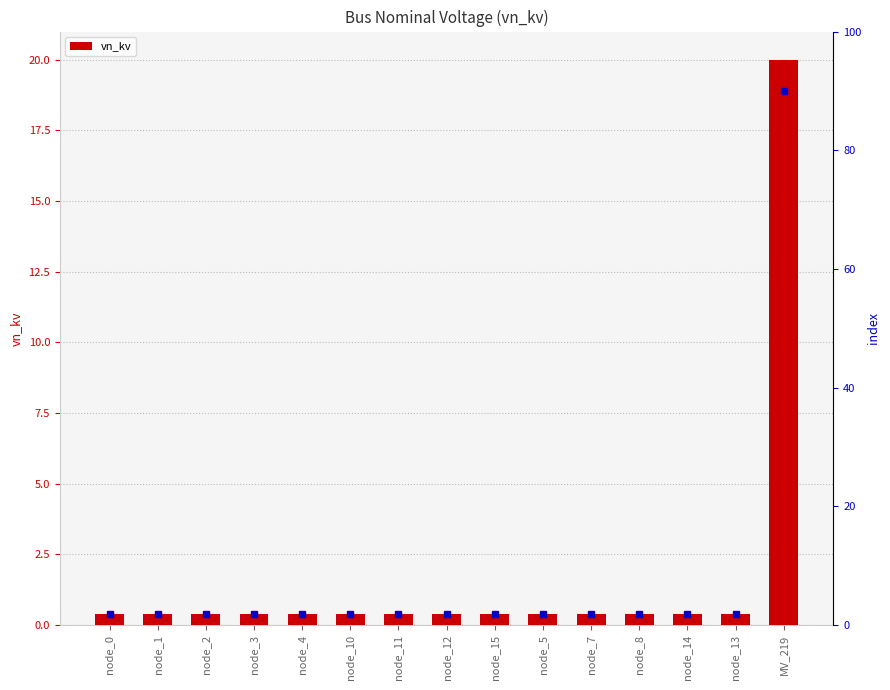

Reading right to left, list all the values displayed in this chart.

20.0	0.4	0.4	0.4	0.4	0.4	0.4	0.4	0.4	0.4	0.4	0.4	0.4	0.4	0.4